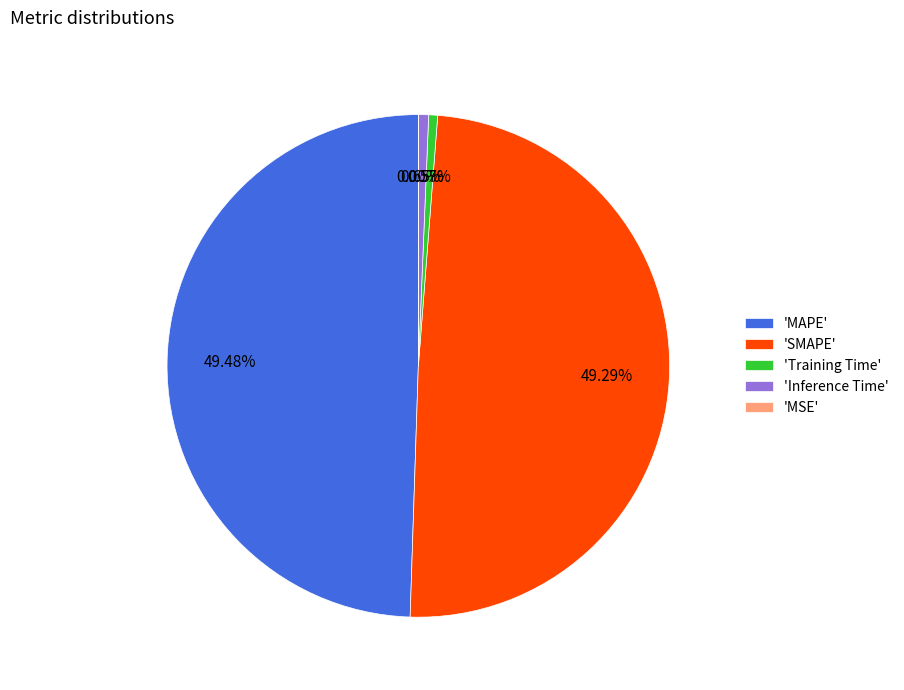

Does 'MAPE' represent more than half of the total?

No